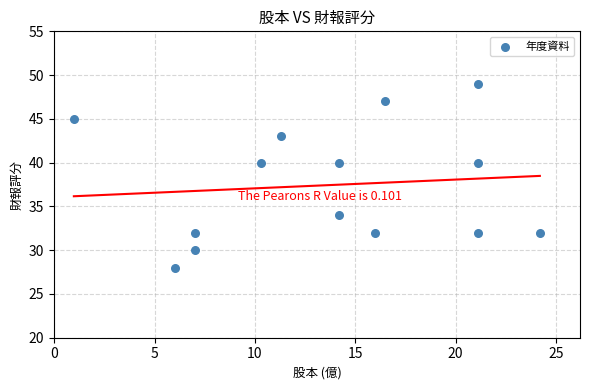

What is the range of Y values (max minus min)?

21